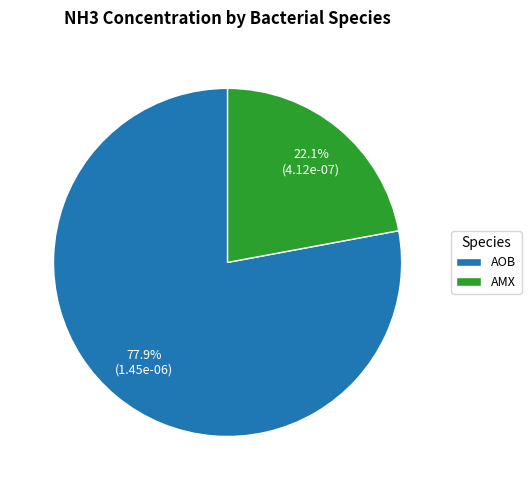

Combined, what portion of the pie is AOB and AMX?

100.0%